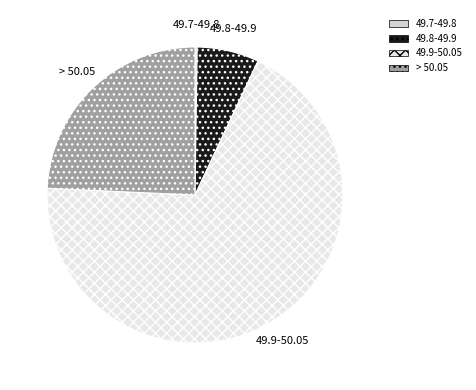

Does 49.9-50.05 account for over 50% of the chart?

Yes